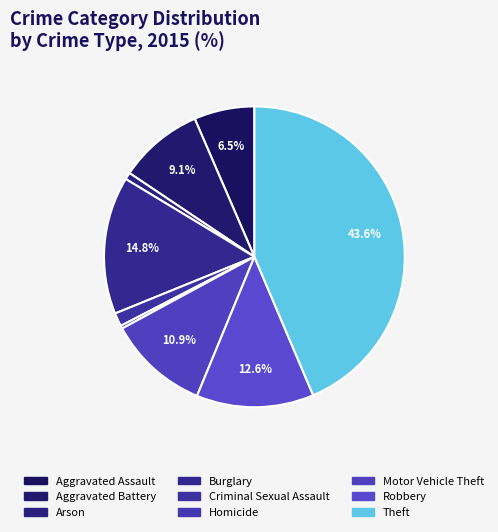

Do Burglary and Aggravated Battery together represent more than half of the pie?

No